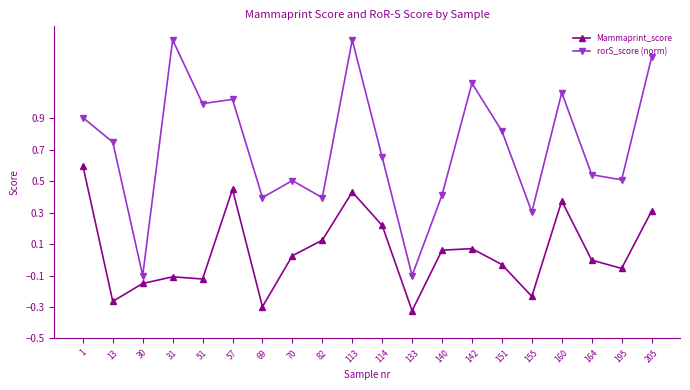

What is the difference between the highest and lowest values at 1?

0.3